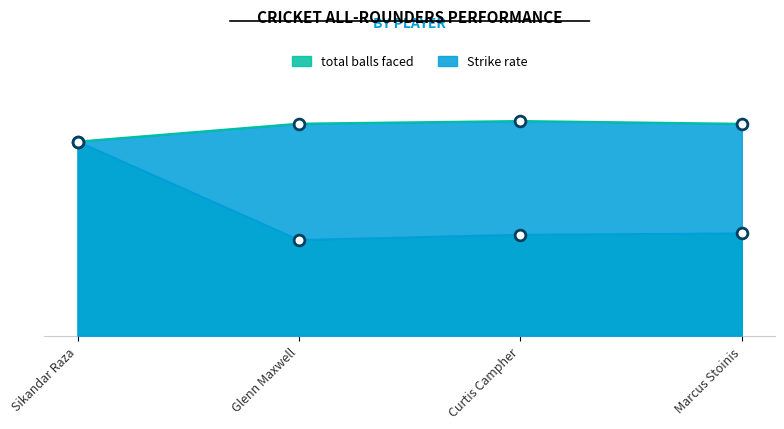

Which series has the widest spread of Y values?

total balls faced